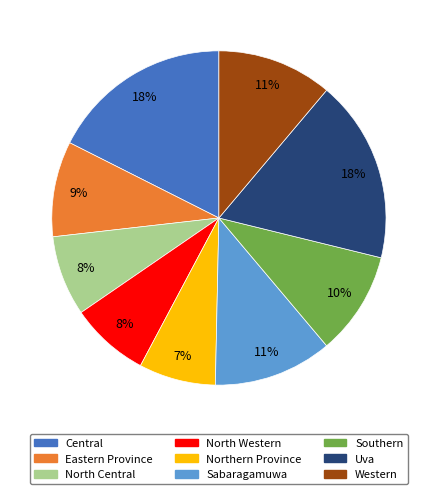

True or false: North Central accounts for 8% of the total.

True